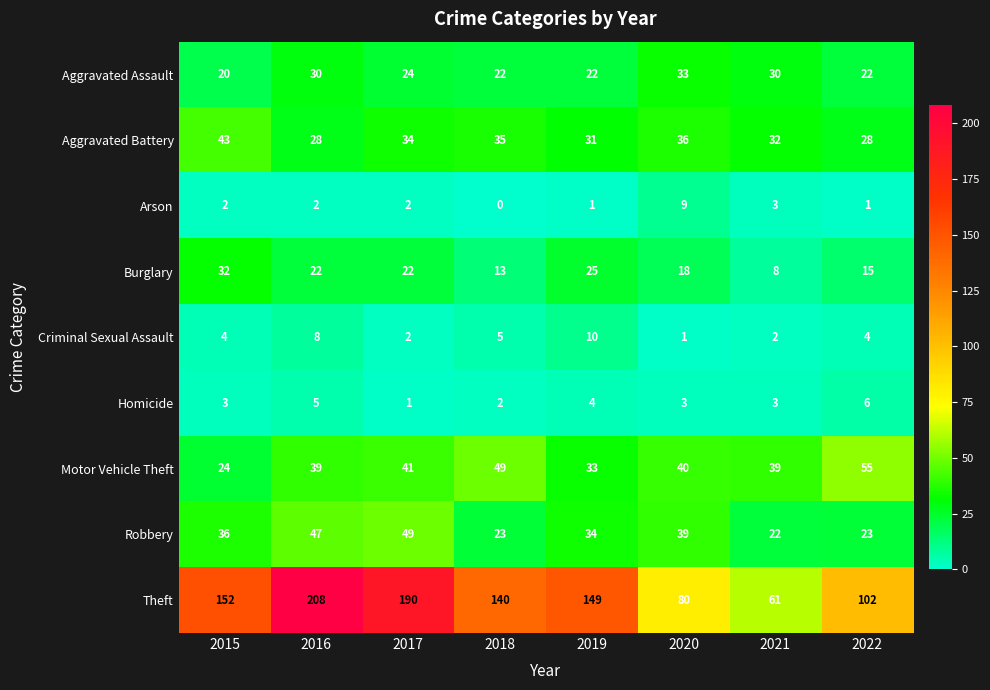

How many Homicide values are between 3 and 5?

5